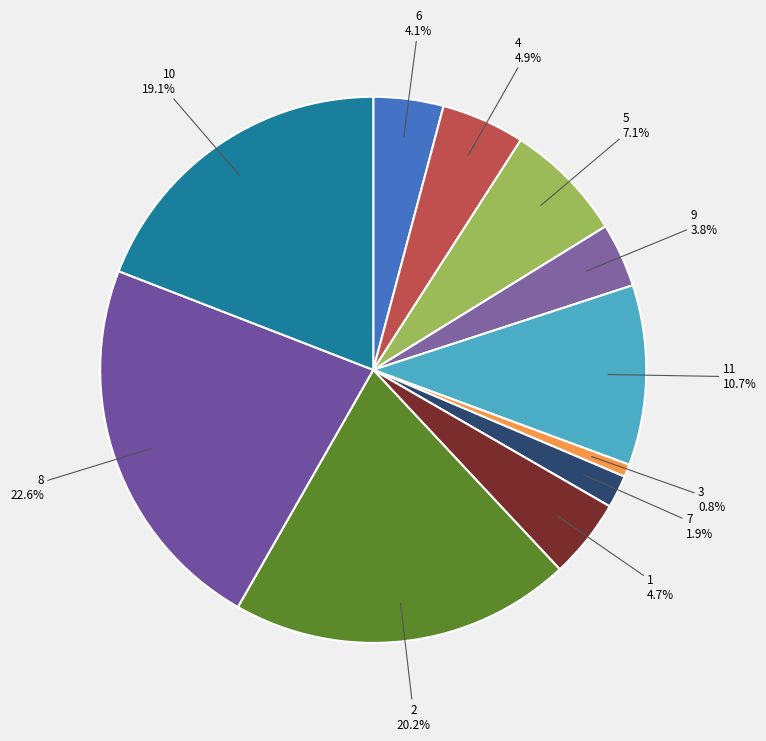

Is there a majority slice in this chart?

No